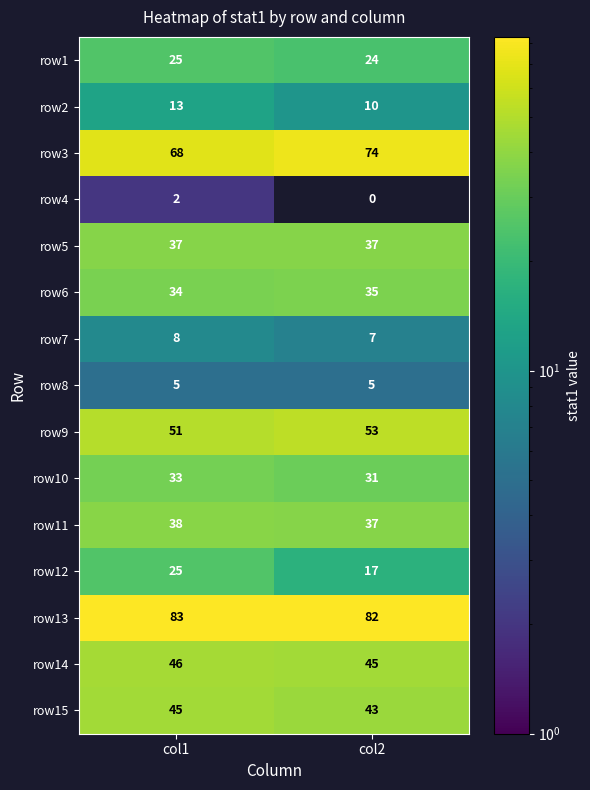

What is the spread (max minus min) of values at col1?

81